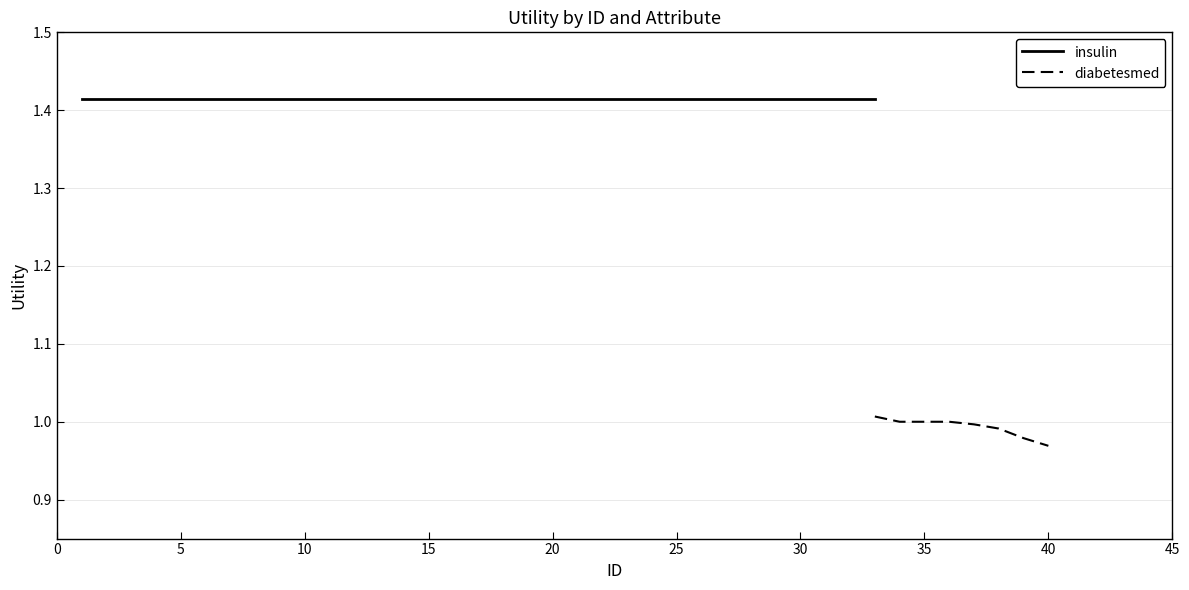

Does the chart display data point markers on the line(s)?

No